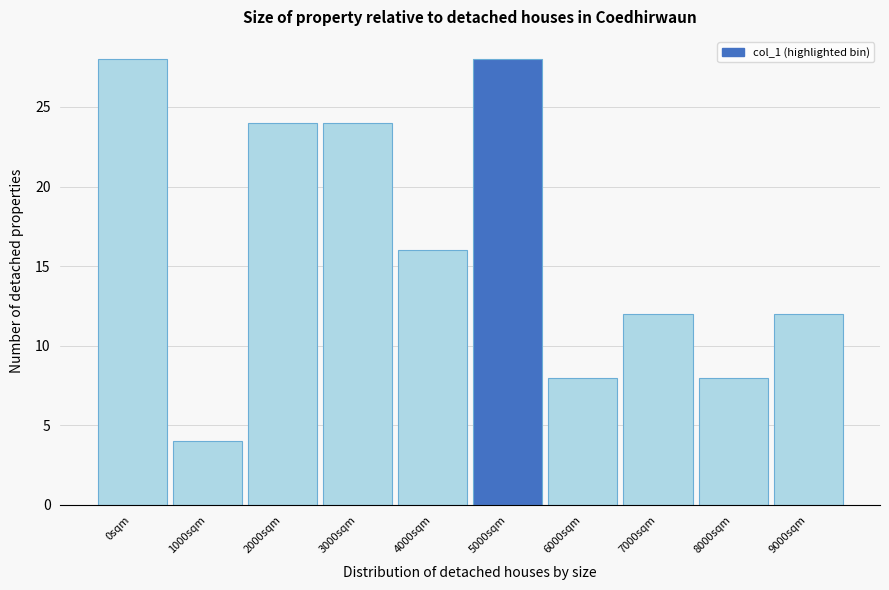

Reading left to right, extract all data points from this chart.

0sqm=28	1000sqm=4	2000sqm=24	3000sqm=24	4000sqm=16	5000sqm=28	6000sqm=8	7000sqm=12	8000sqm=8	9000sqm=12